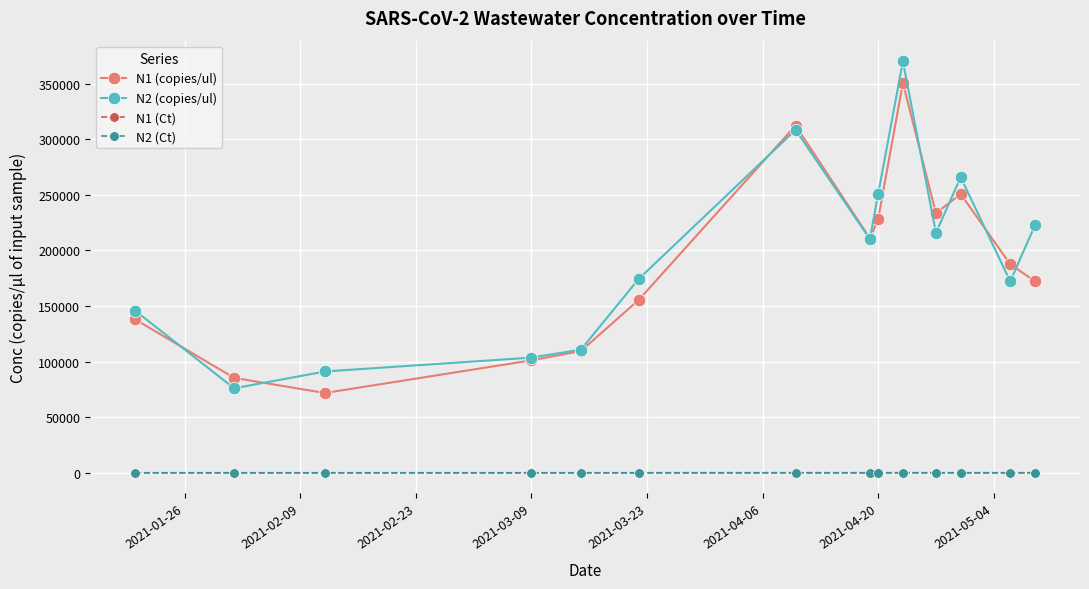

Which series has the widest spread of values?

N2 (copies/ul)